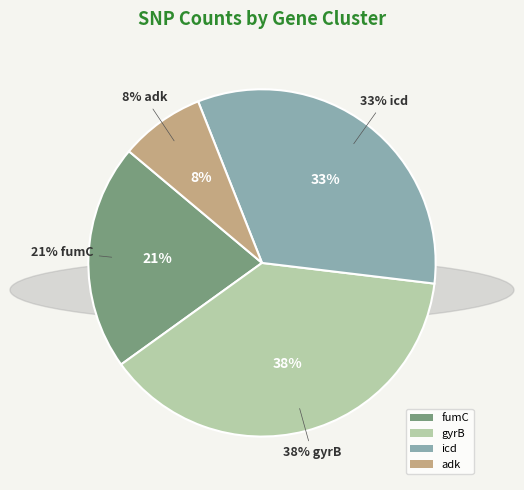

The gyrB slice represents 49% of the pie. True or false?

False